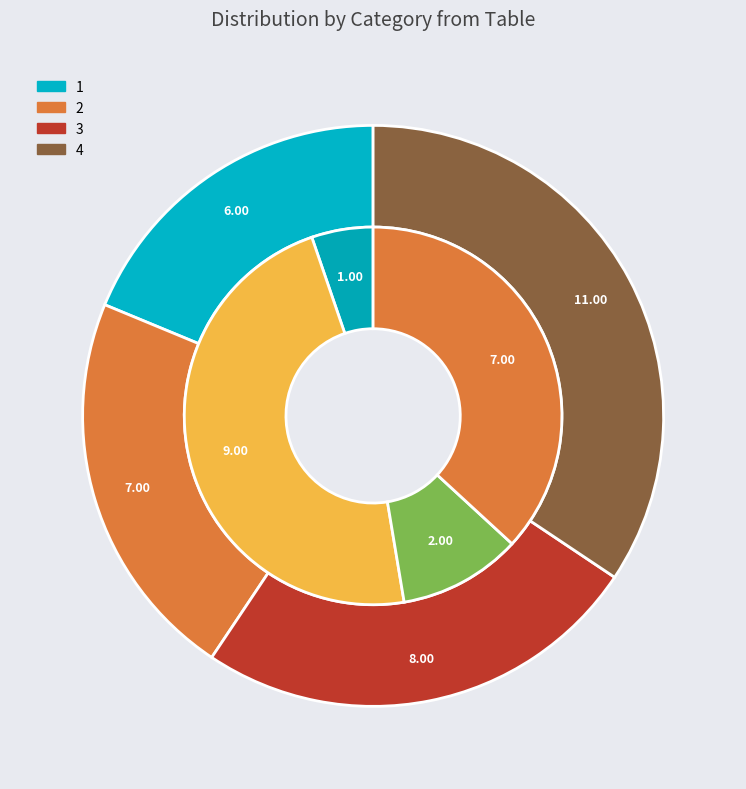

What is the smallest slice in the pie chart?

1